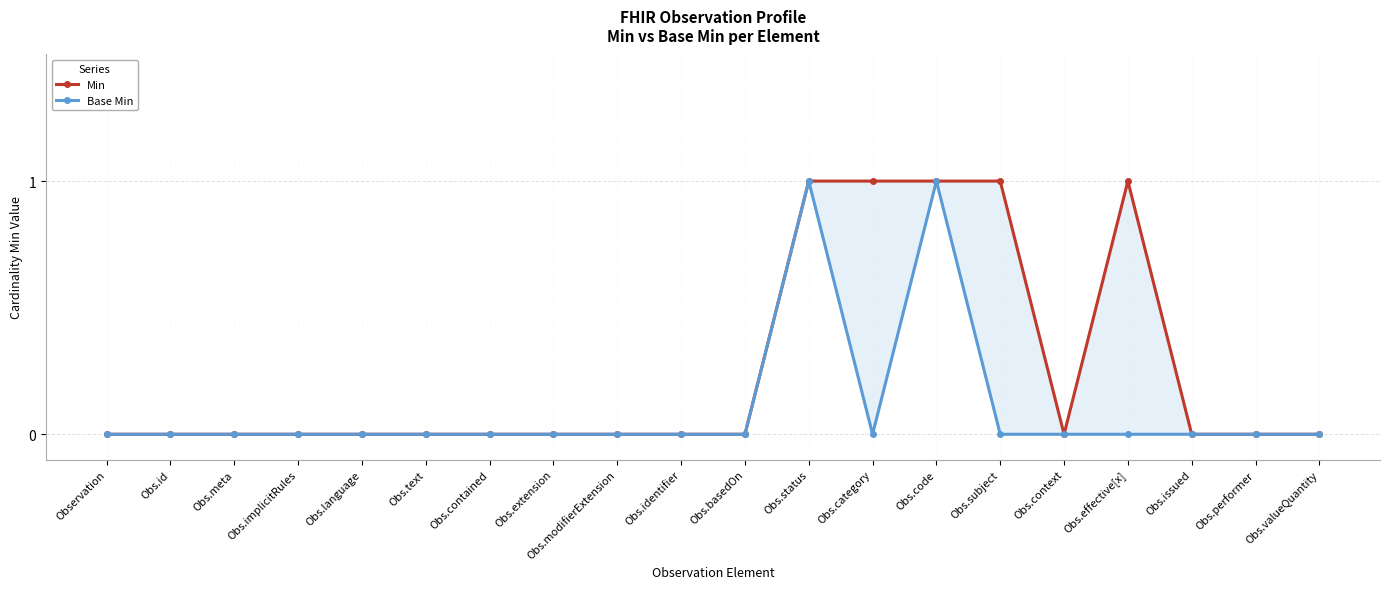

Reading right to left, transcribe all the data shown in this chart.

Min: 0	0	0	1	0	1	1	1	1	0	0	0	0	0	0	0	0	0	0	0
Base Min: 0	0	0	0	0	0	1	0	1	0	0	0	0	0	0	0	0	0	0	0